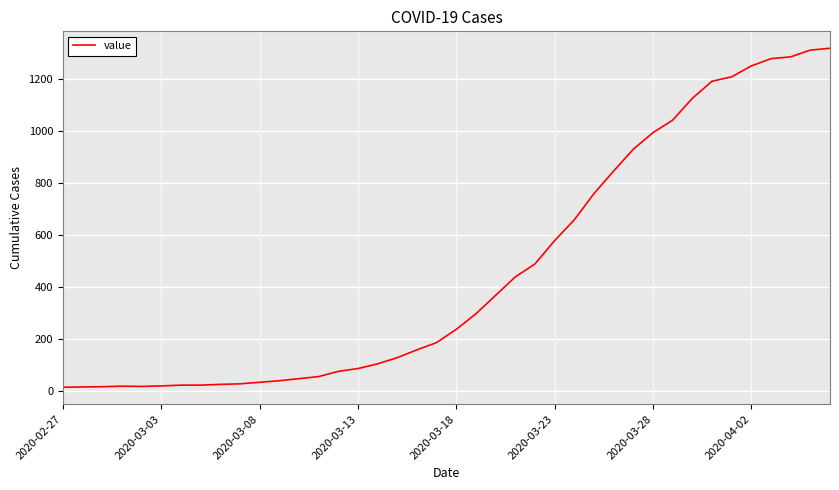

What is the greatest value displayed?

1319